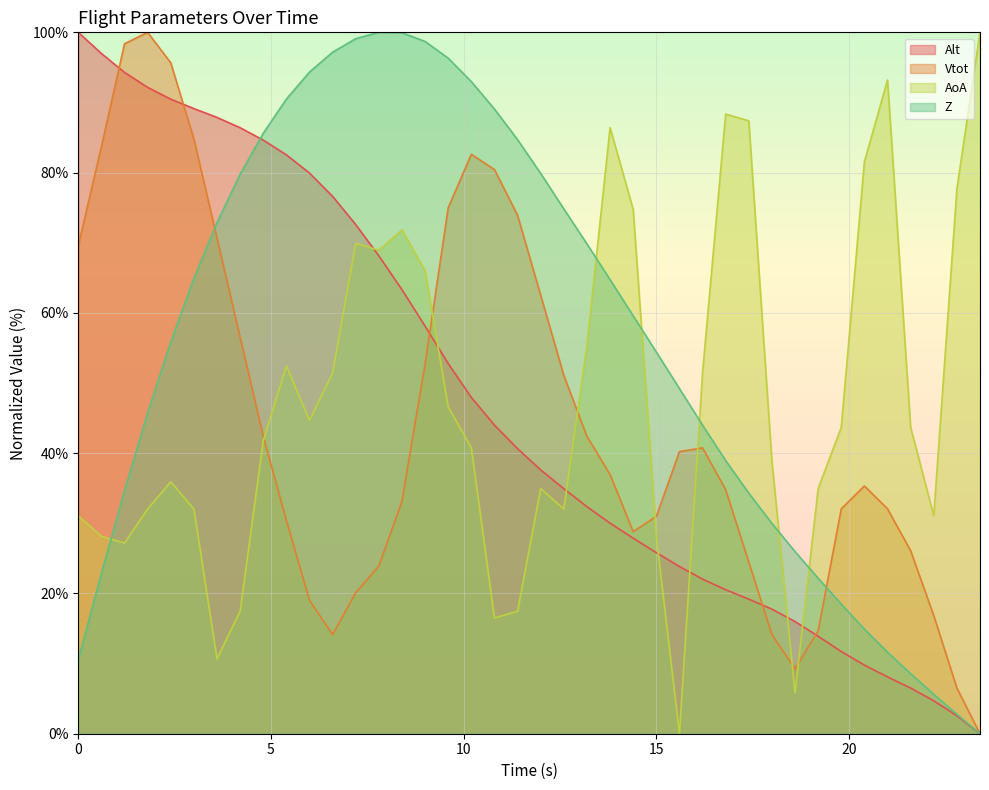

Which series has the largest total across all categories?

Z